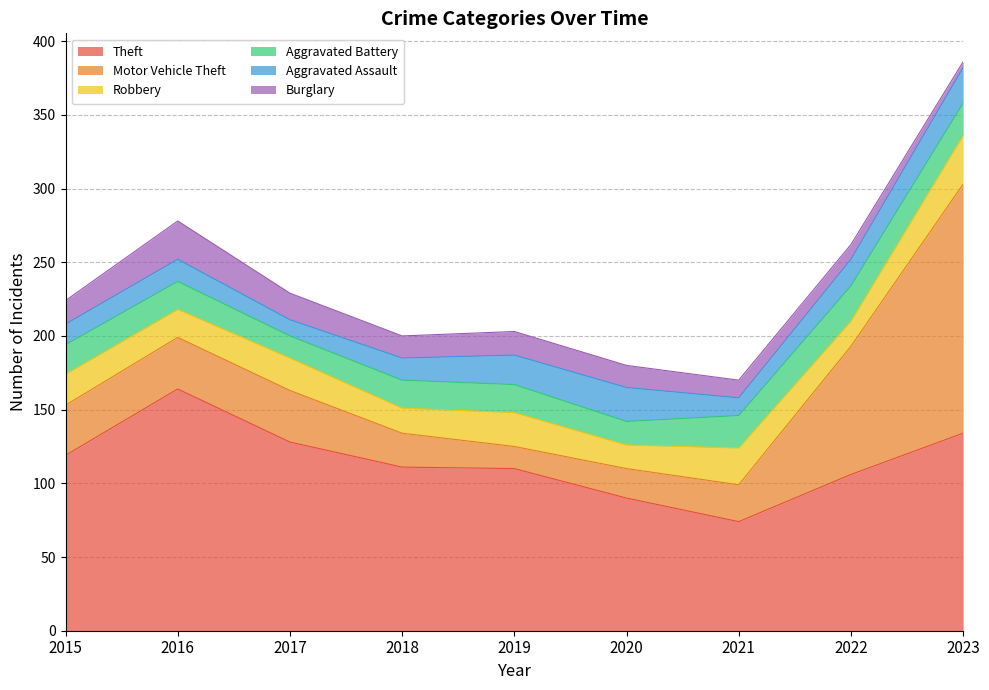

At which label is Aggravated Assault closest to 17?

2022